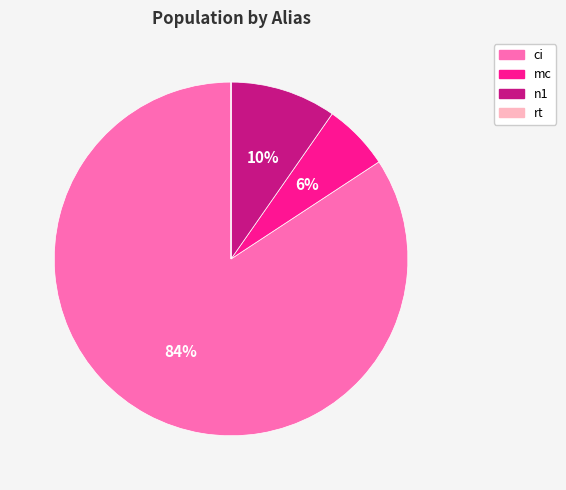

Which slice is the largest?

ci